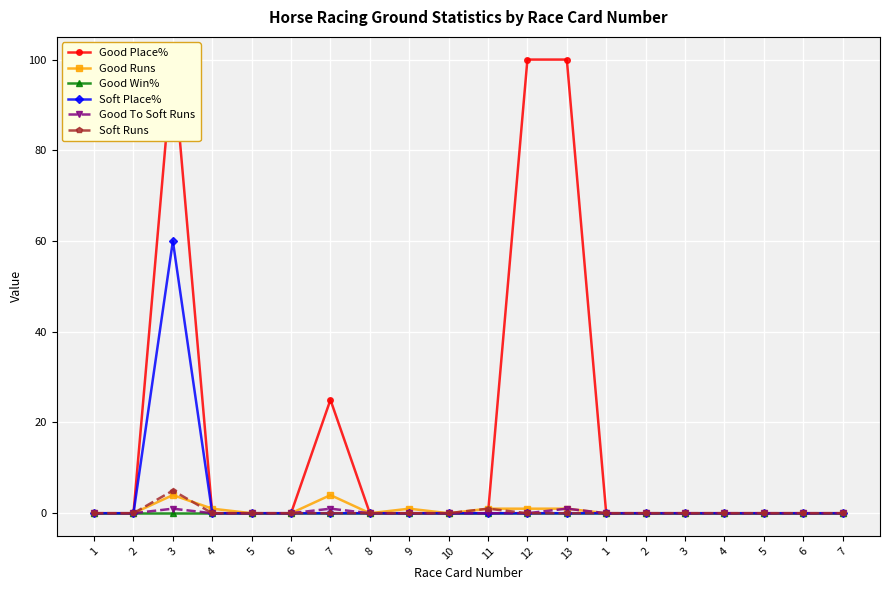

In Good Runs, how many points are lower than both neighbors (excluding endpoints)?

2